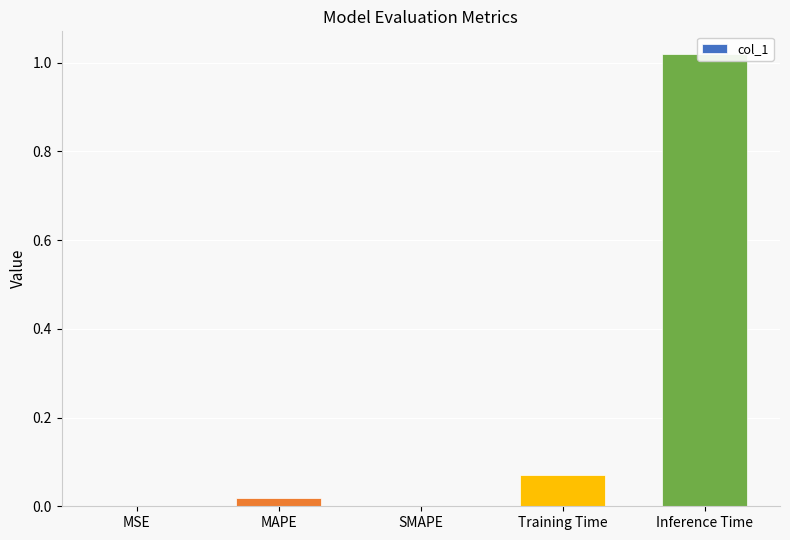

How many bars are there in total?

5